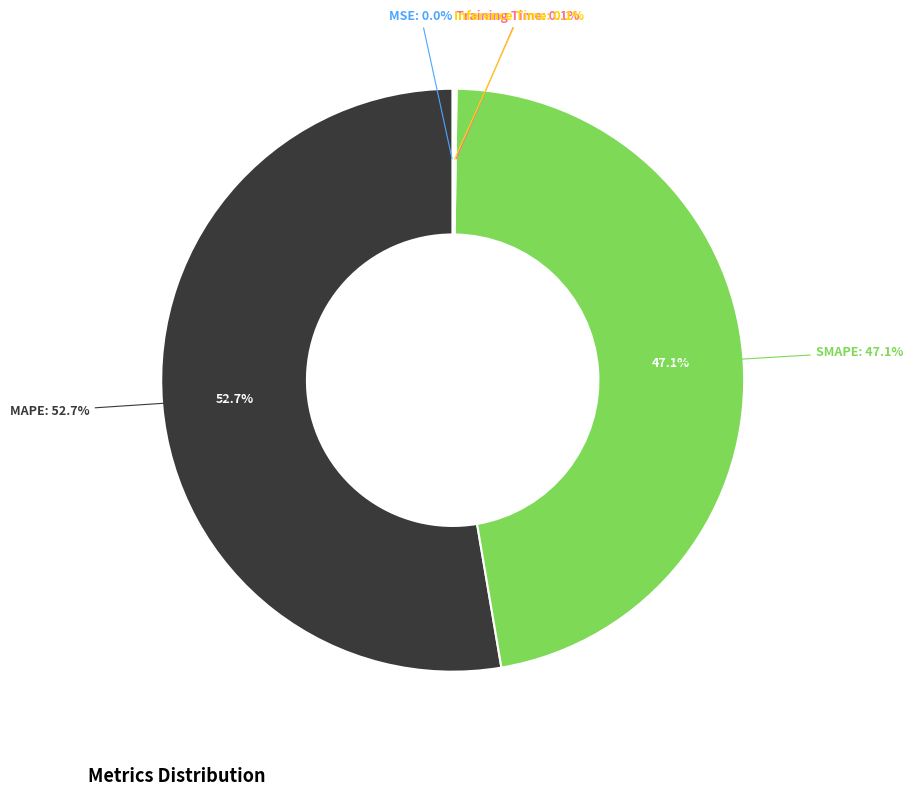

What is the majority slice?

MAPE